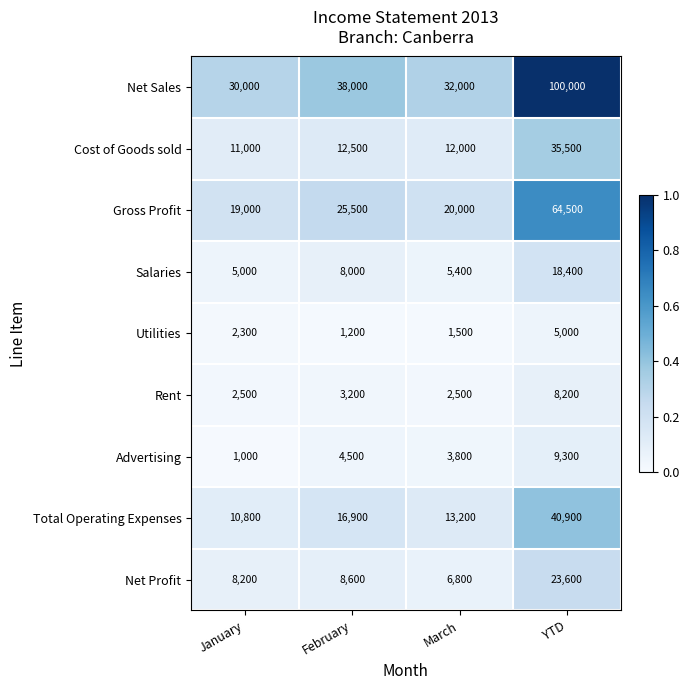

Rank the series at February from lowest to highest value.

Utilities, Rent, Advertising, Salaries, Net Profit, Cost of Goods sold, Total Operating Expenses, Gross Profit, Net Sales